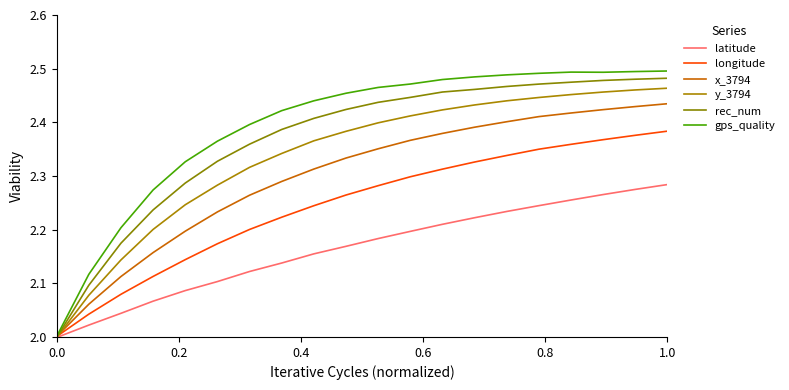

What is the smallest value displayed?

2.0